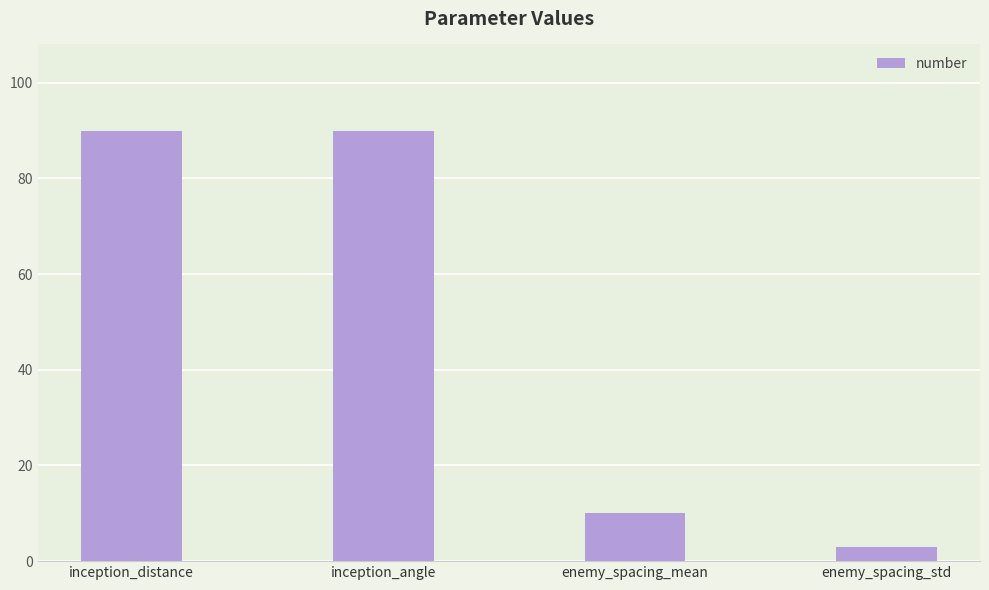

Which category has the lowest value across all series?

enemy_spacing_std